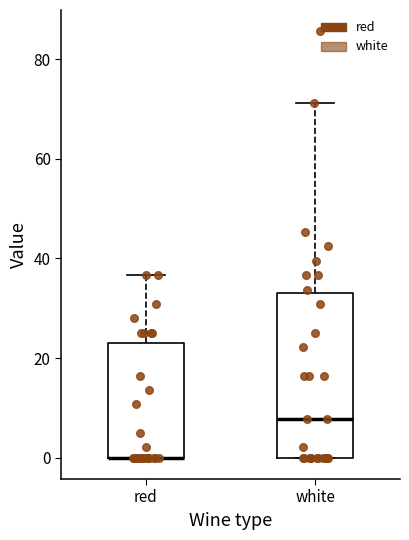

Which box is the tallest, from its lower edge to its upper edge?

white